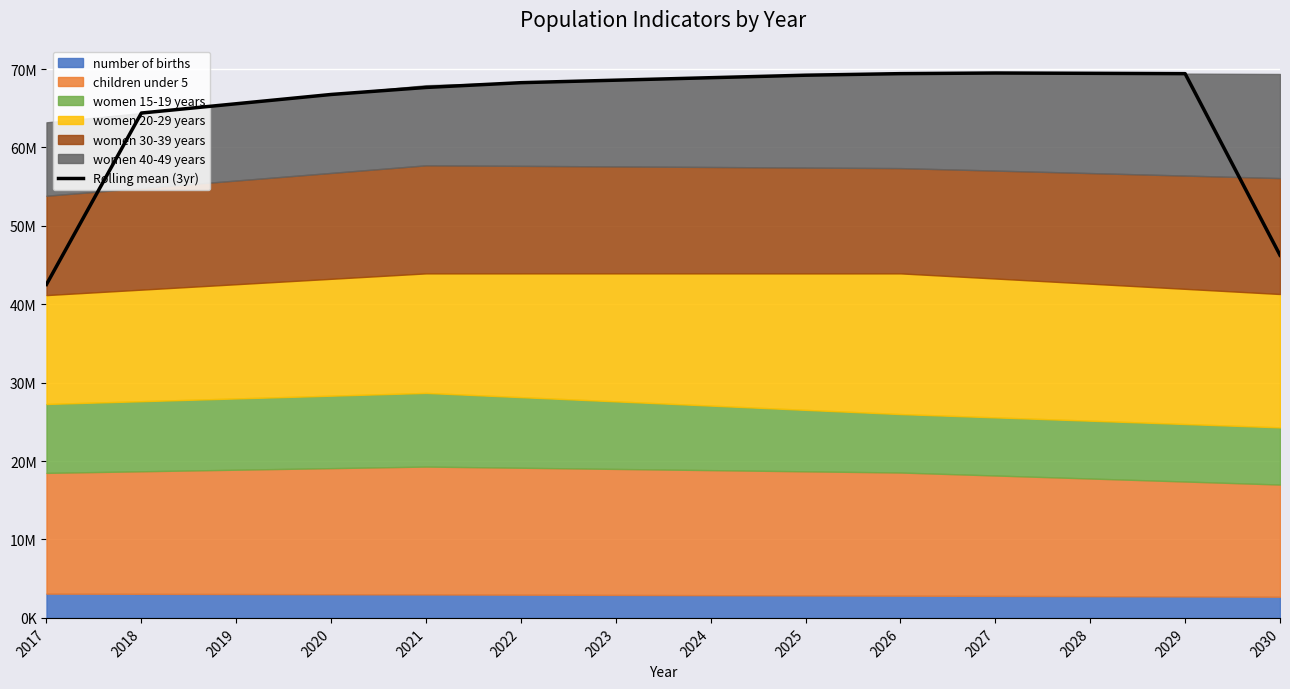

What is the change in value from 2026 to 2027?

+80609.3